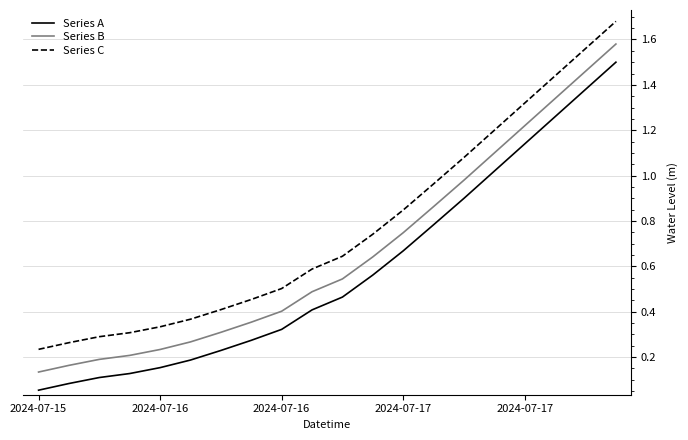

True or false: Series C and Series A intersect in this chart.

False